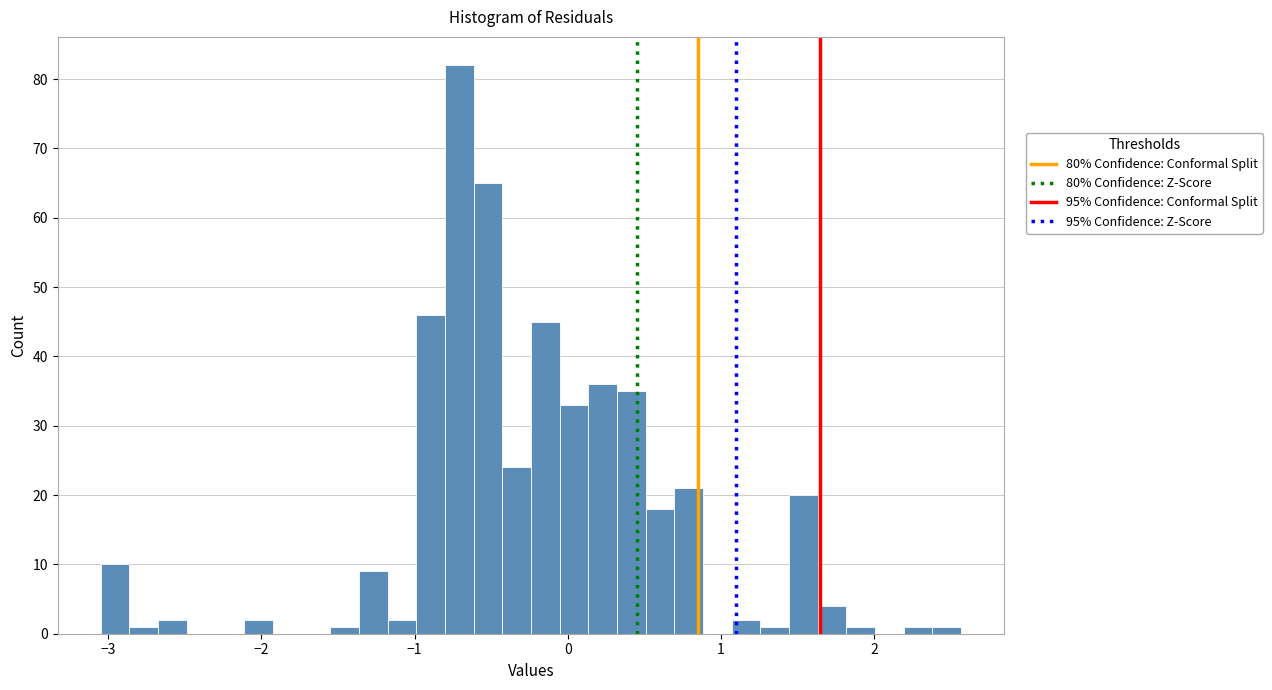

Read against the x-axis, roughly where is the centre of the tallest bar?

-0.7